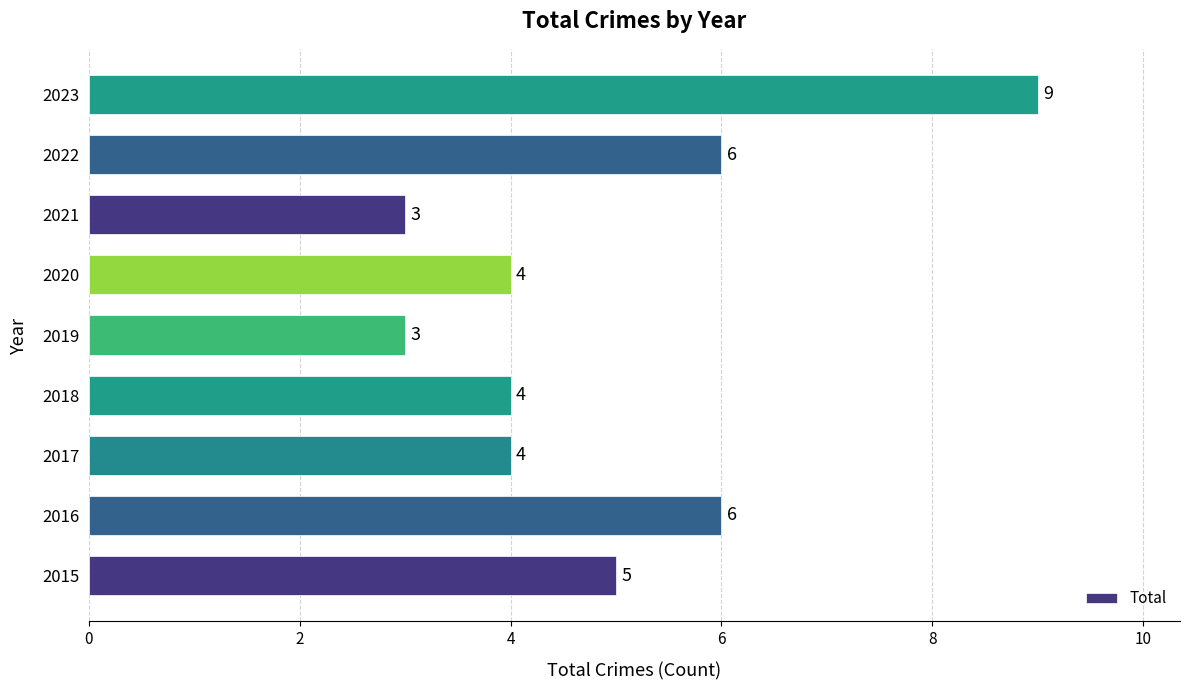

What value does the data have at 2019?

3